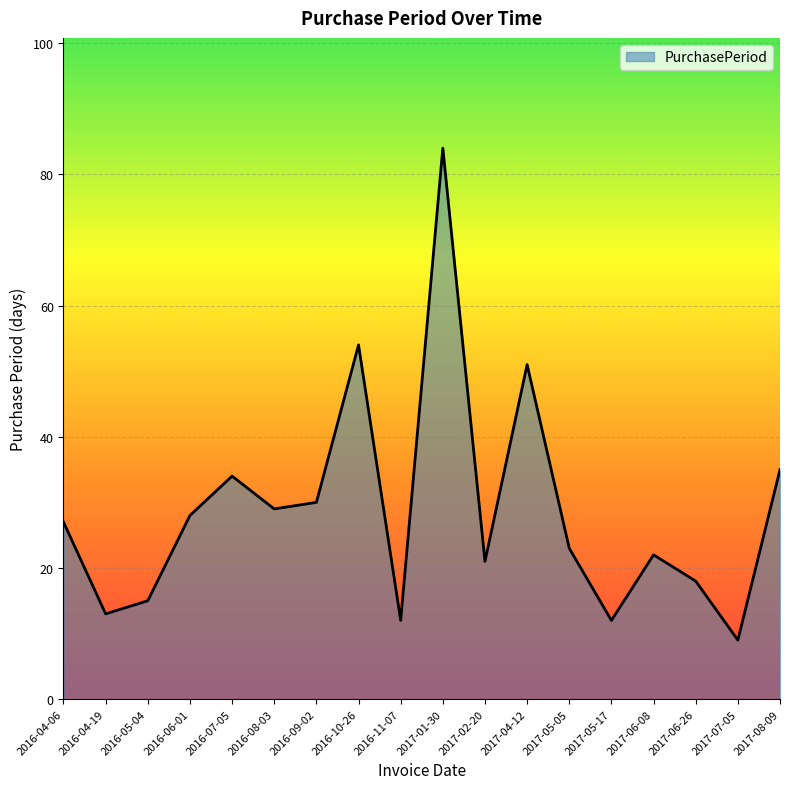

What is the difference between the maximum and minimum values?

75